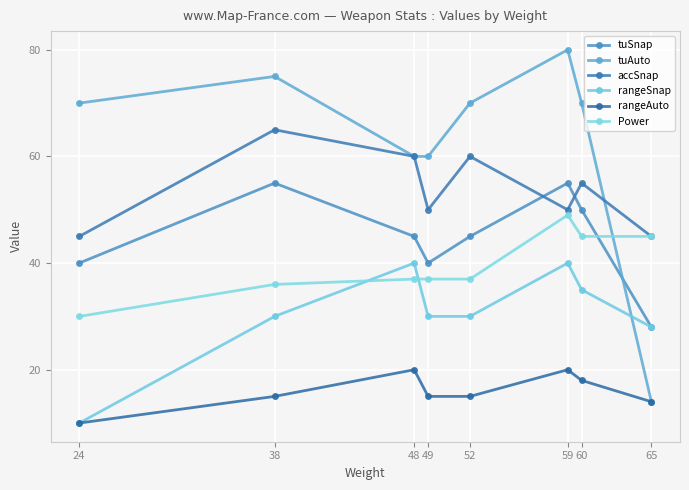

What is the smallest value displayed?

10